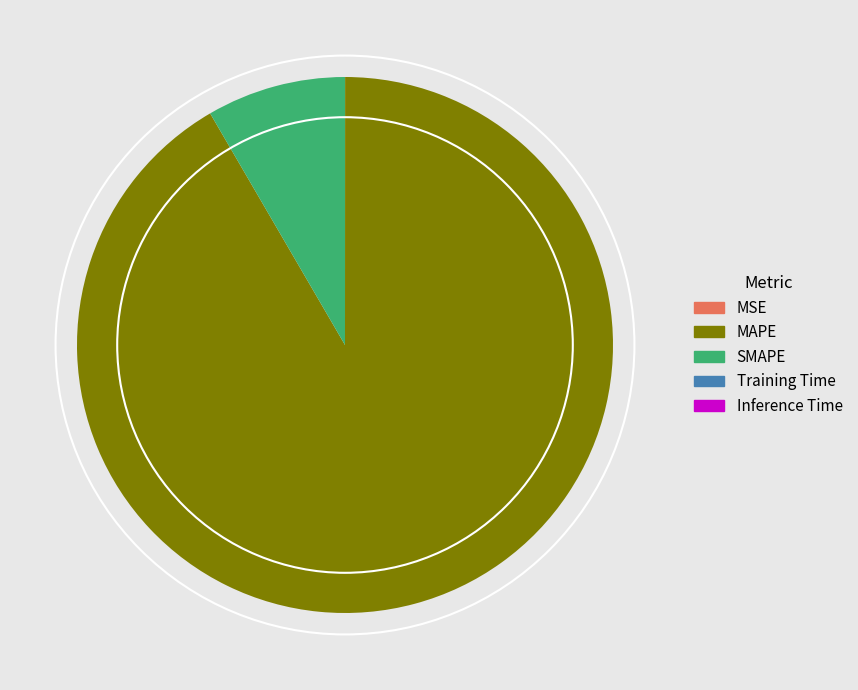

What is the largest slice in the pie chart?

MAPE